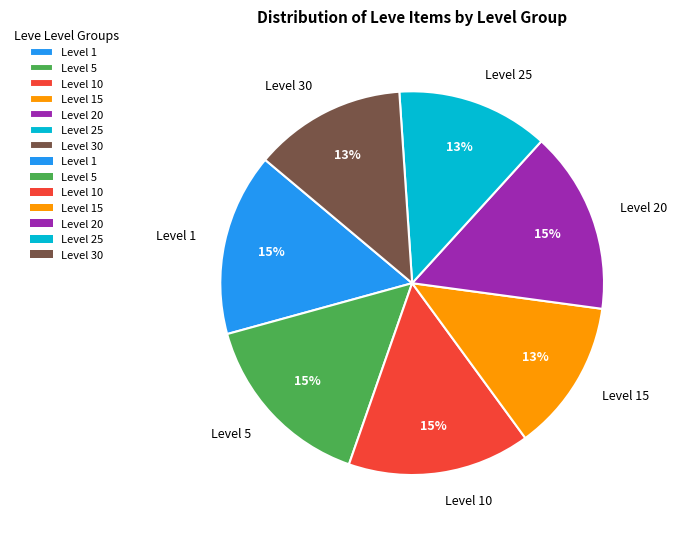

Between Level 25 and Level 5, which is larger?

Level 5